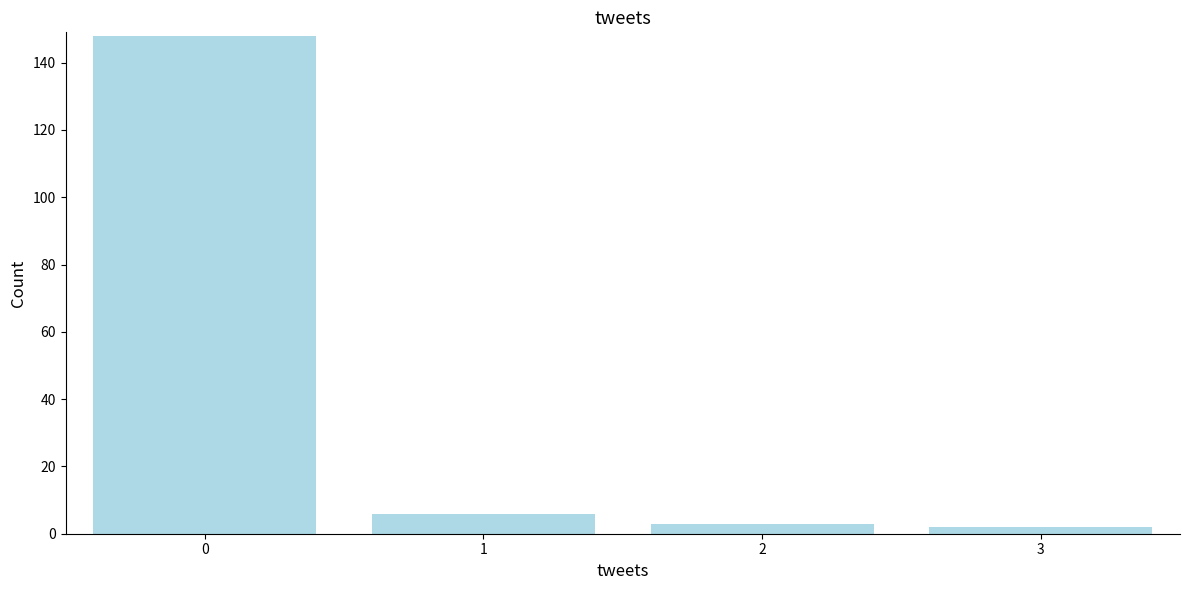

Over which range of the x-axis is the bar tallest?

-0.5 to 0.5